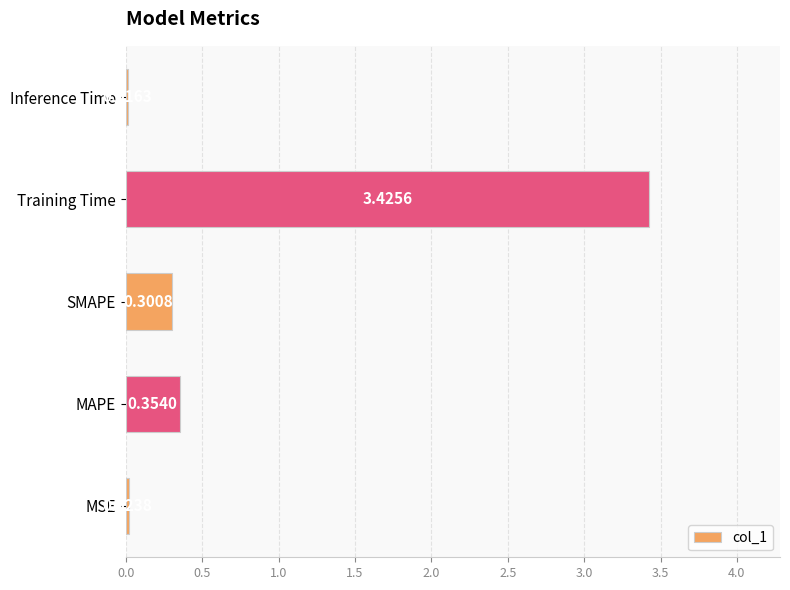

Which has a higher value, SMAPE or Training Time?

Training Time